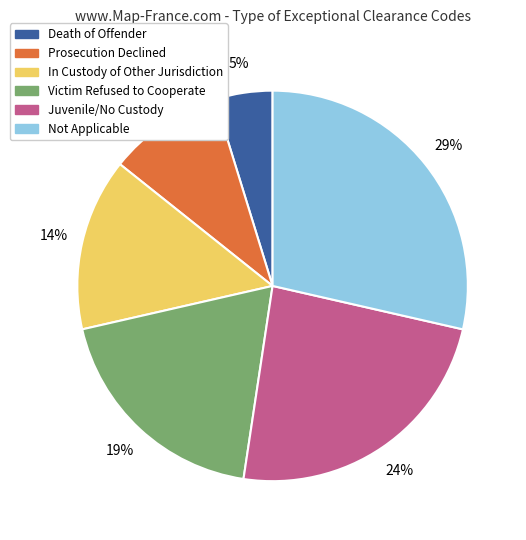

Between Prosecution Declined and Victim Refused to Cooperate, which is larger?

Victim Refused to Cooperate